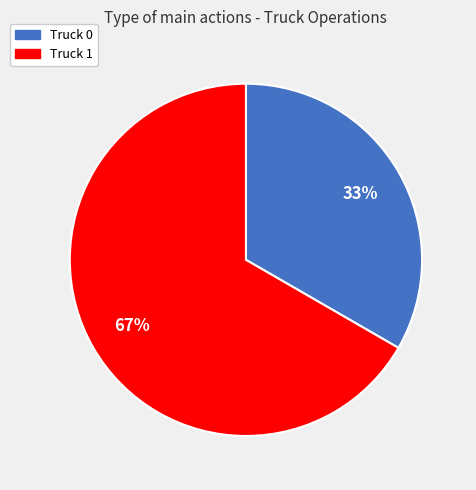

To the nearest percent, what is the combined percentage of Truck 1 and Truck 0?

100%